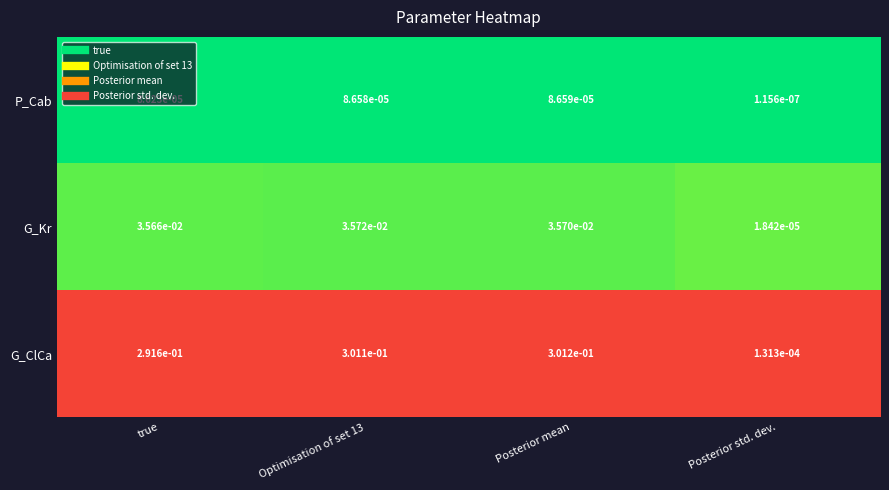

How many data points does each series have?

4